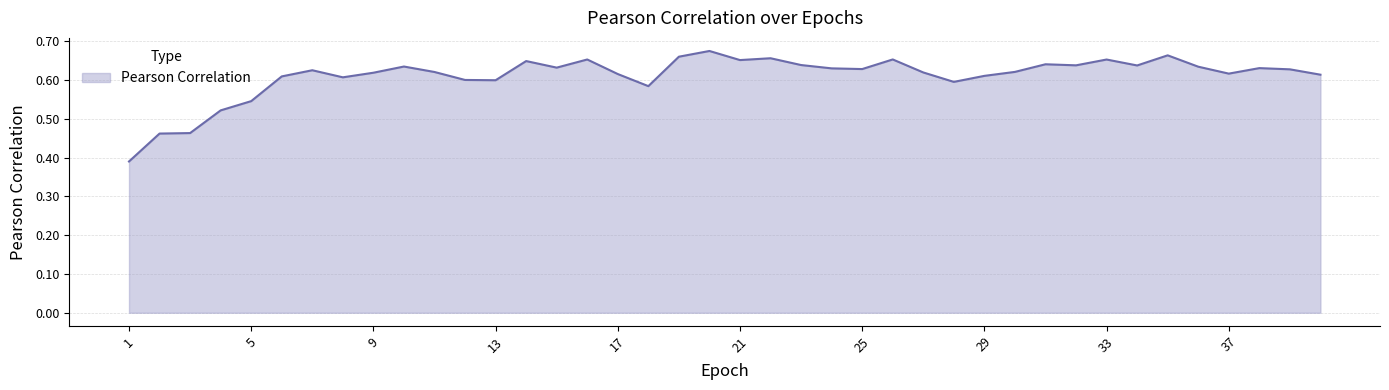

What is the difference between the maximum and minimum values?

0.3